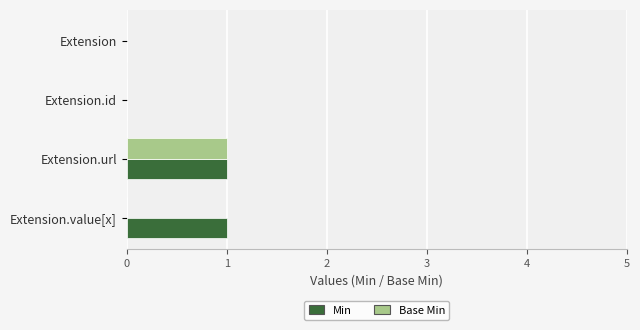

Between Extension.id and Extension.value[x], which series saw the biggest shift?

Min